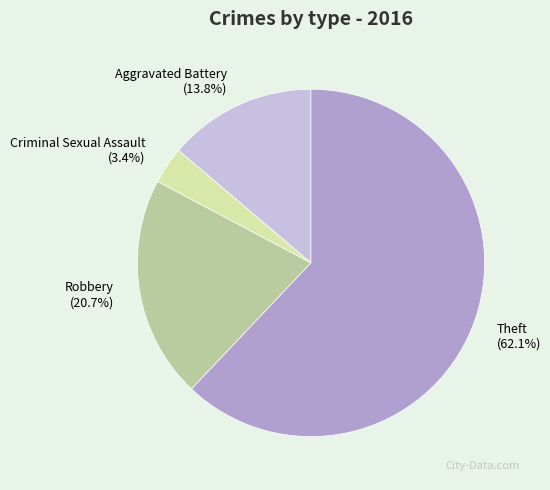

Which has a higher value, Robbery or Aggravated Battery?

Robbery